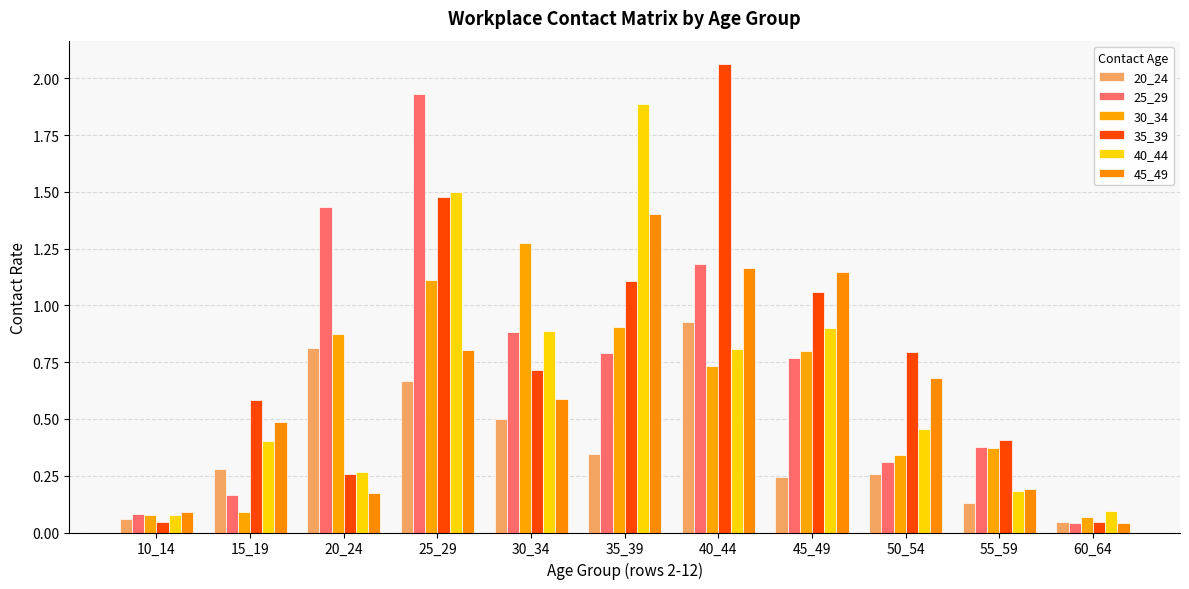

Rank the categories by 45_49 value from lowest to highest.

60_64, 10_14, 20_24, 55_59, 15_19, 30_34, 50_54, 25_29, 45_49, 40_44, 35_39